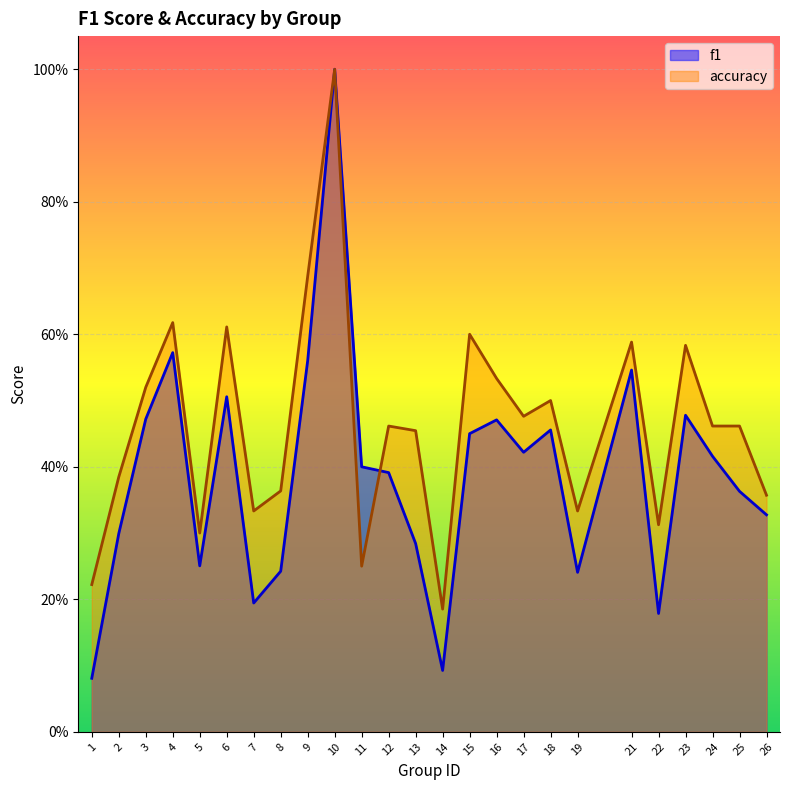

Where do f1 and accuracy first cross each other?

11 and 12